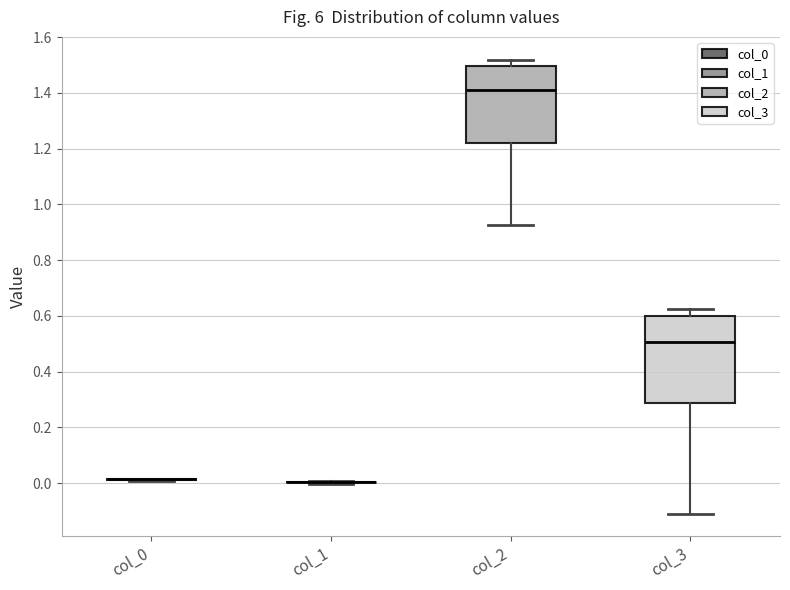

Which box is the tallest, from its lower edge to its upper edge?

col_3